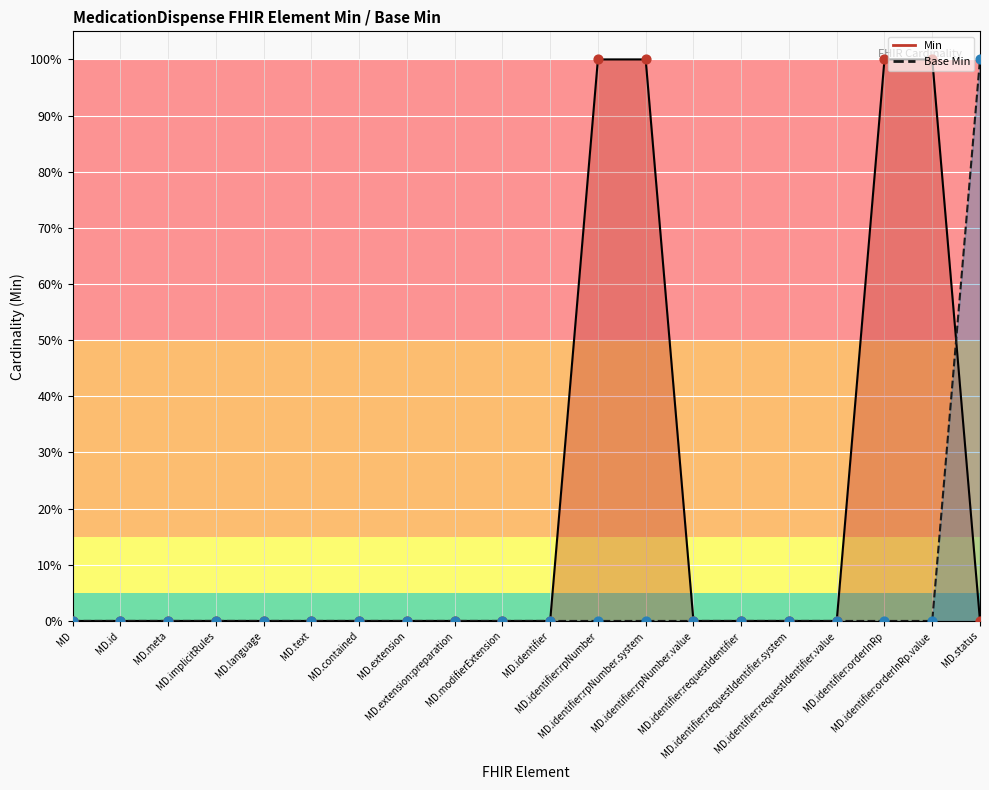

Which series contains the lowest Y value?

Min